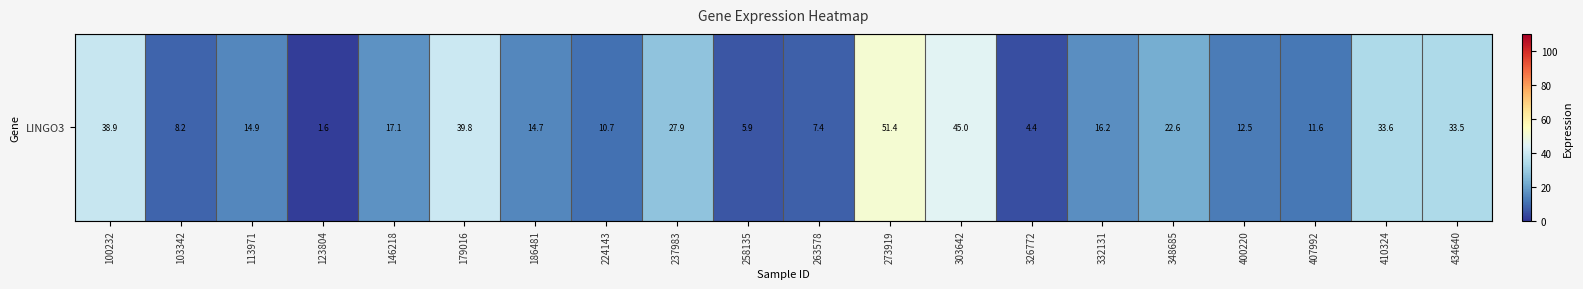

Where is the data nearest to the value 26?

237983